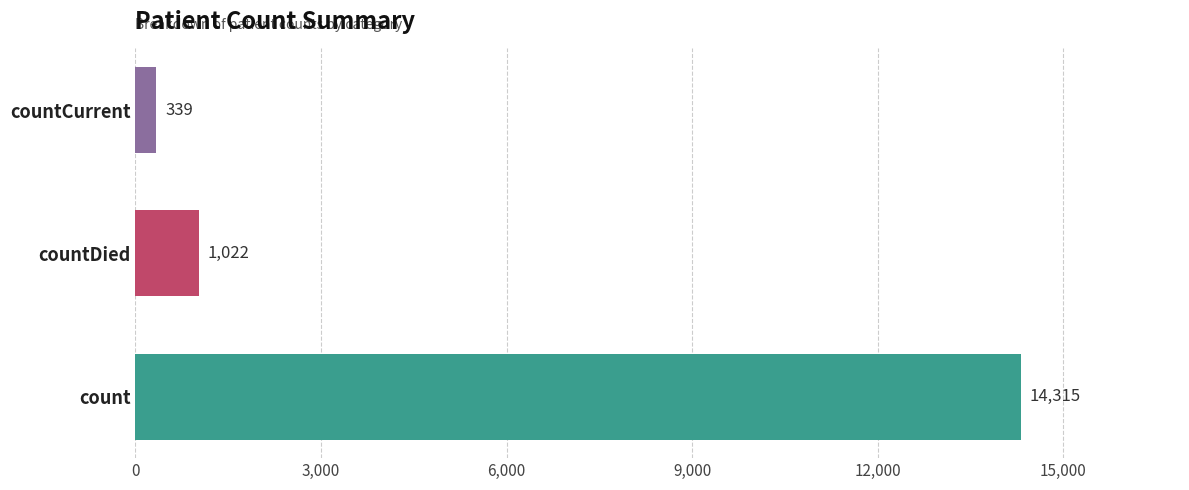

How many values are below 1022?

1